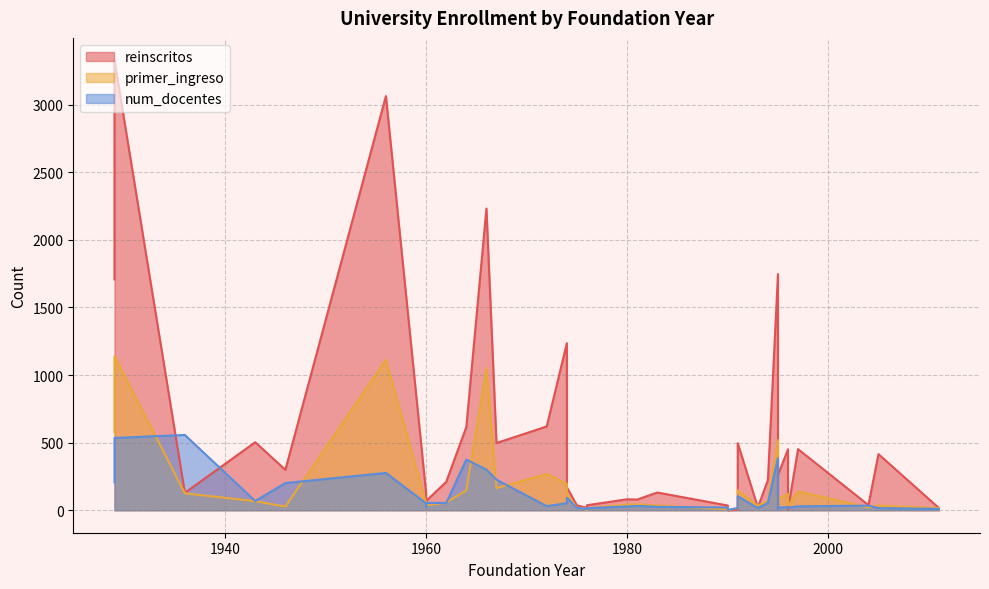

What is the maximum value for reinscritos?

3328